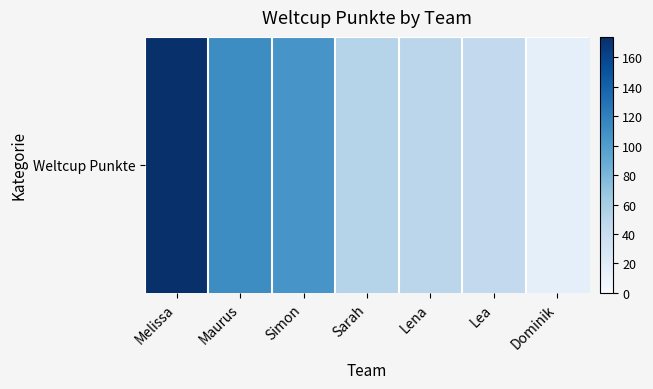

Which label corresponds to the smallest value in the chart?

Dominik